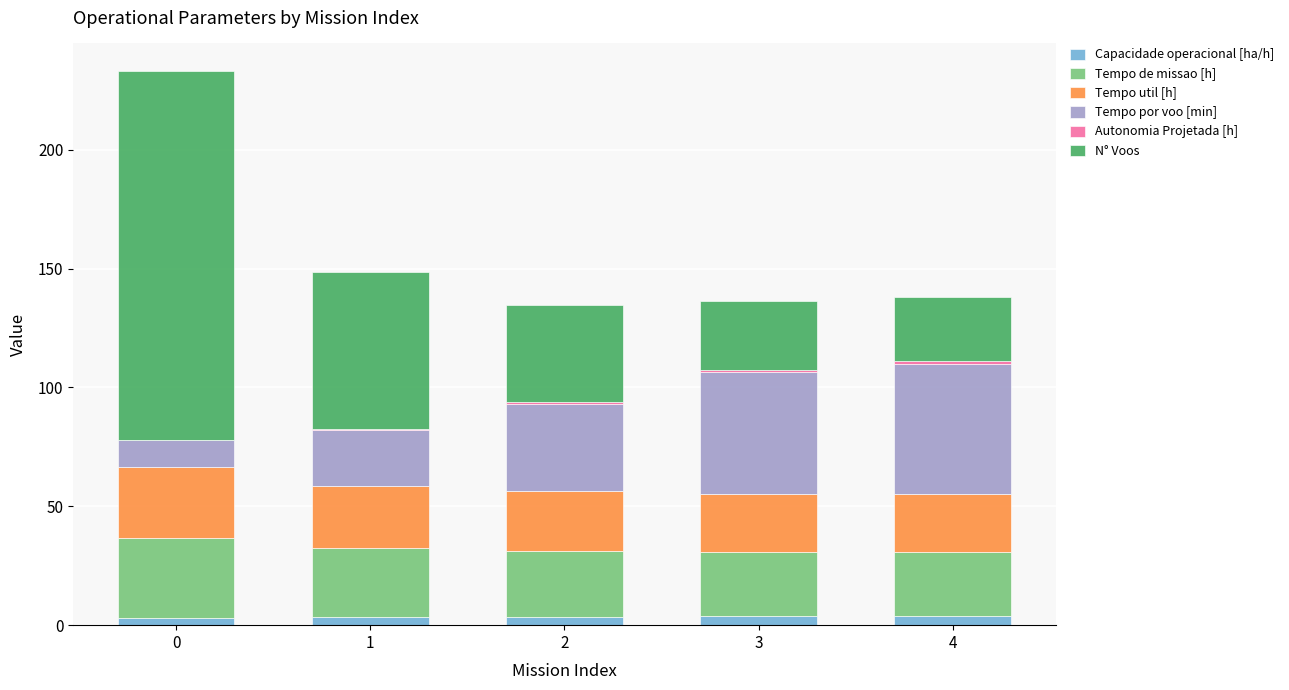

What is the difference between the maximum and minimum values in the Capacidade operacional [ha/h] series?

0.8